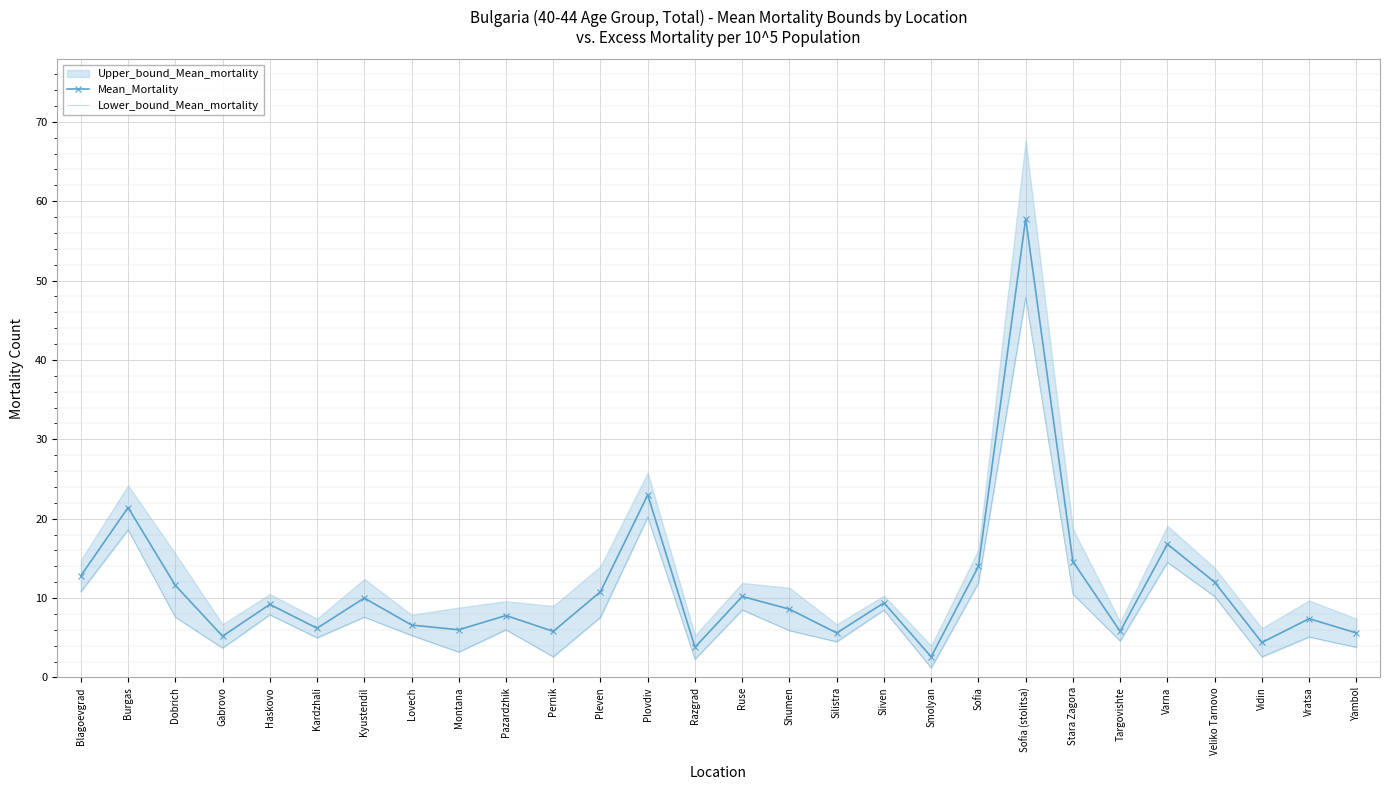

At which category does Lower_bound_Mean_mortality reach its first local peak?

Burgas